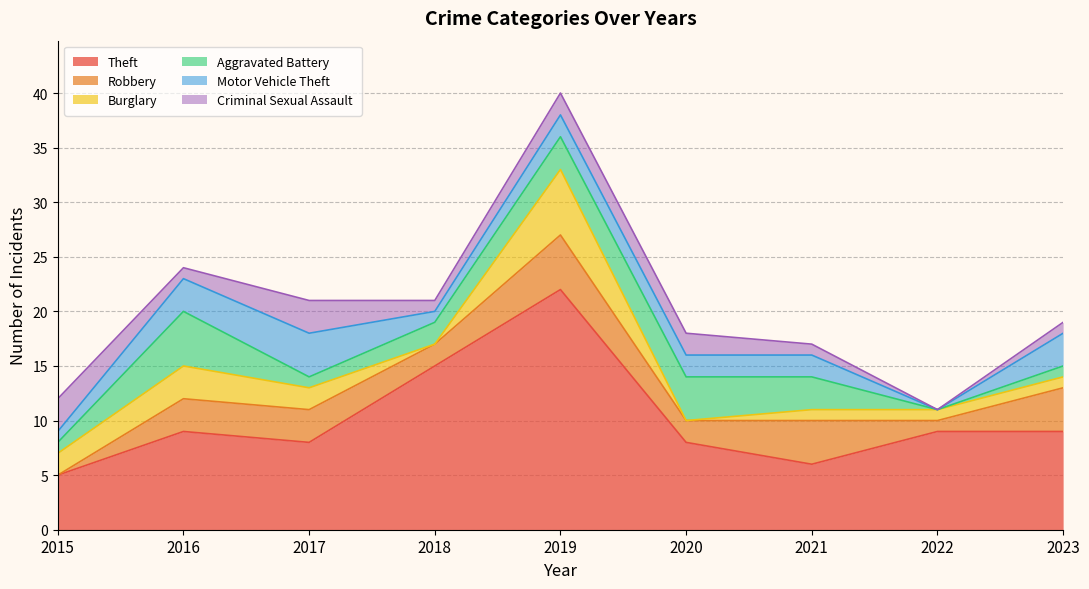

How many distinct data groups are displayed?

6